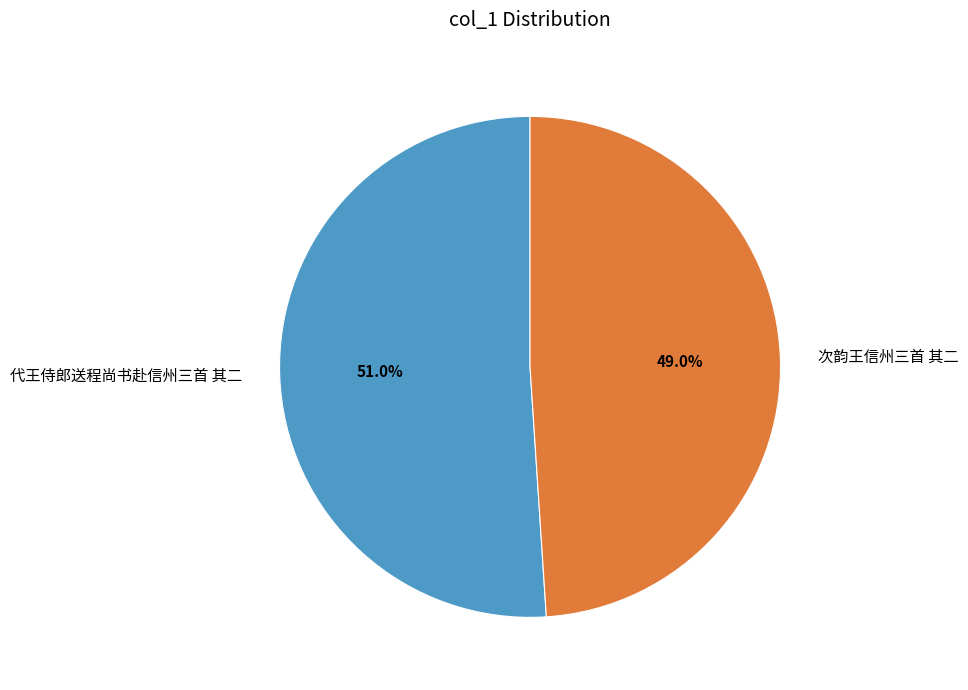

Rank the categories by value from lowest to highest.

次韵王信州三首 其二, 代王侍郎送程尚书赴信州三首 其二